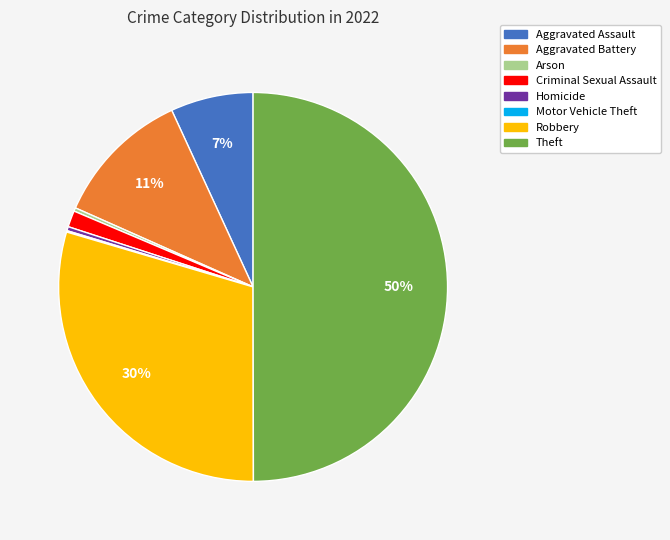

To the nearest percent, what percentage of the pie is Criminal Sexual Assault?

1%